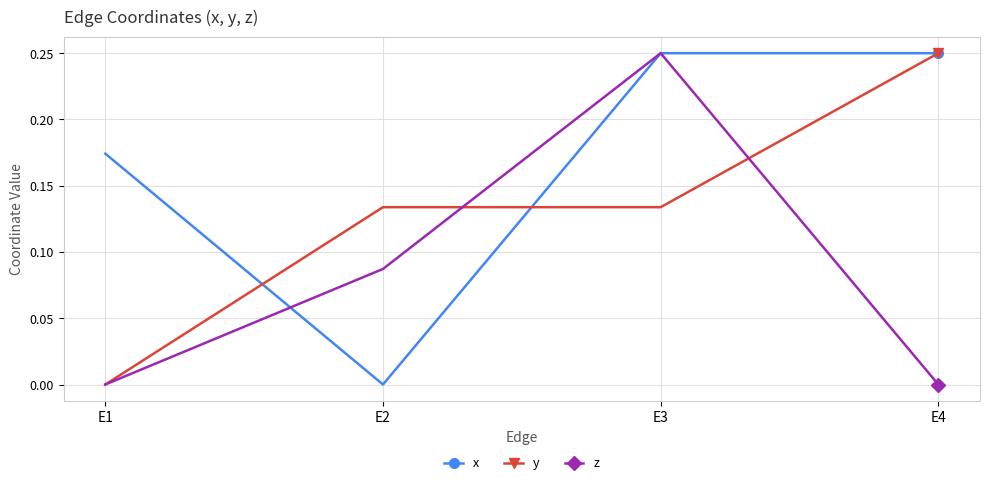

Rank the series by their average value, from lowest to highest.

z, y, x